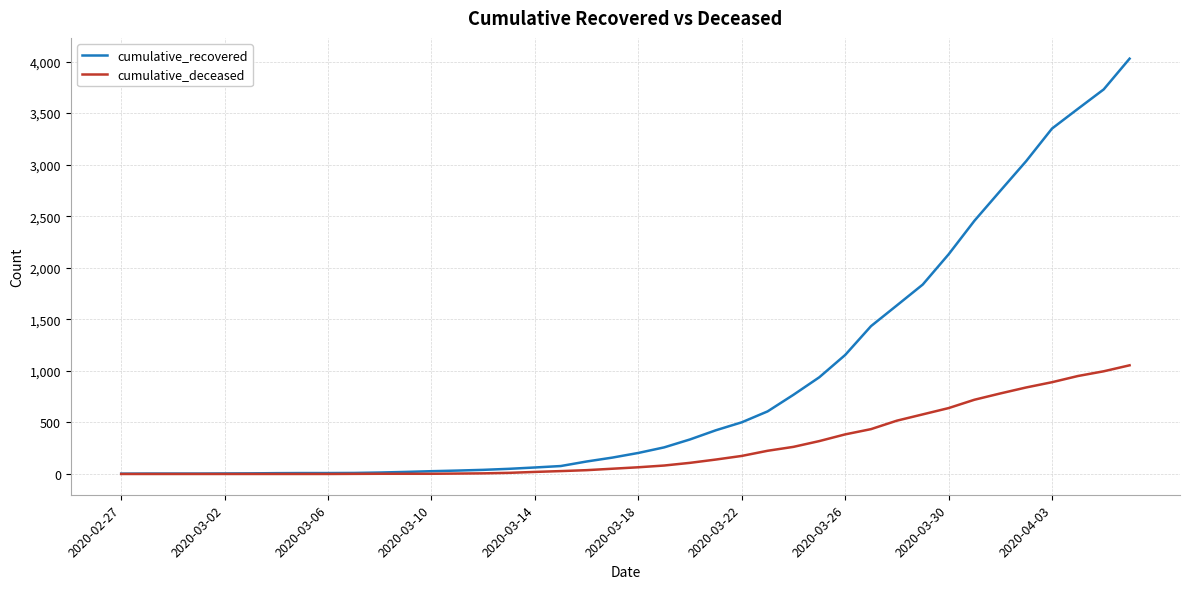

Which series has the largest range (max minus min)?

cumulative_recovered